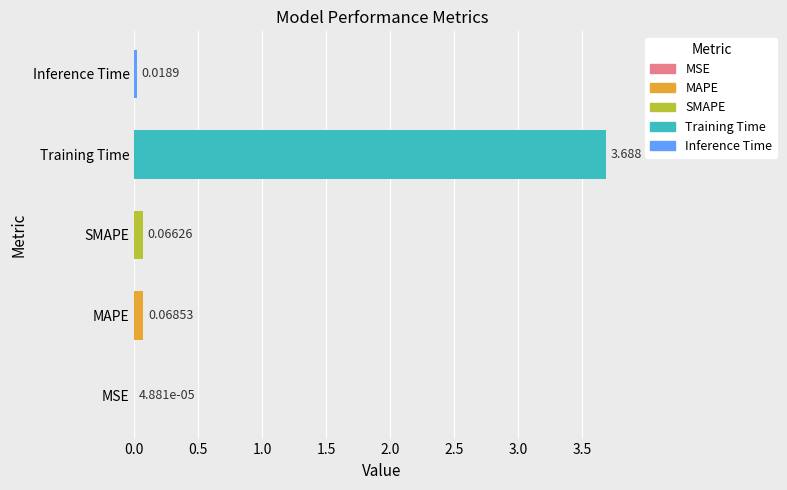

Between Inference Time and MAPE, which is larger?

MAPE